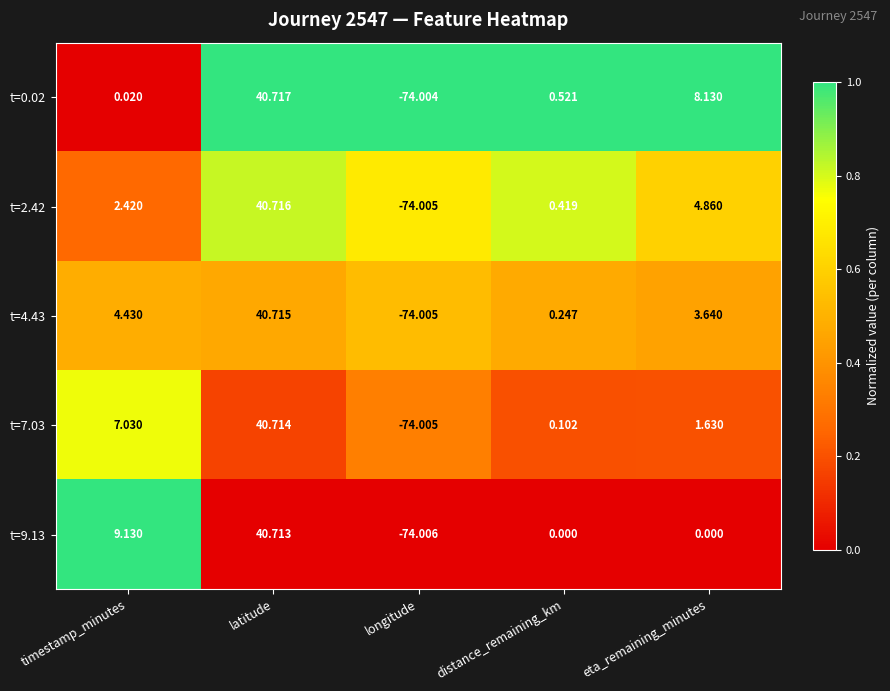

At which category is the sum across all series the highest?

latitude